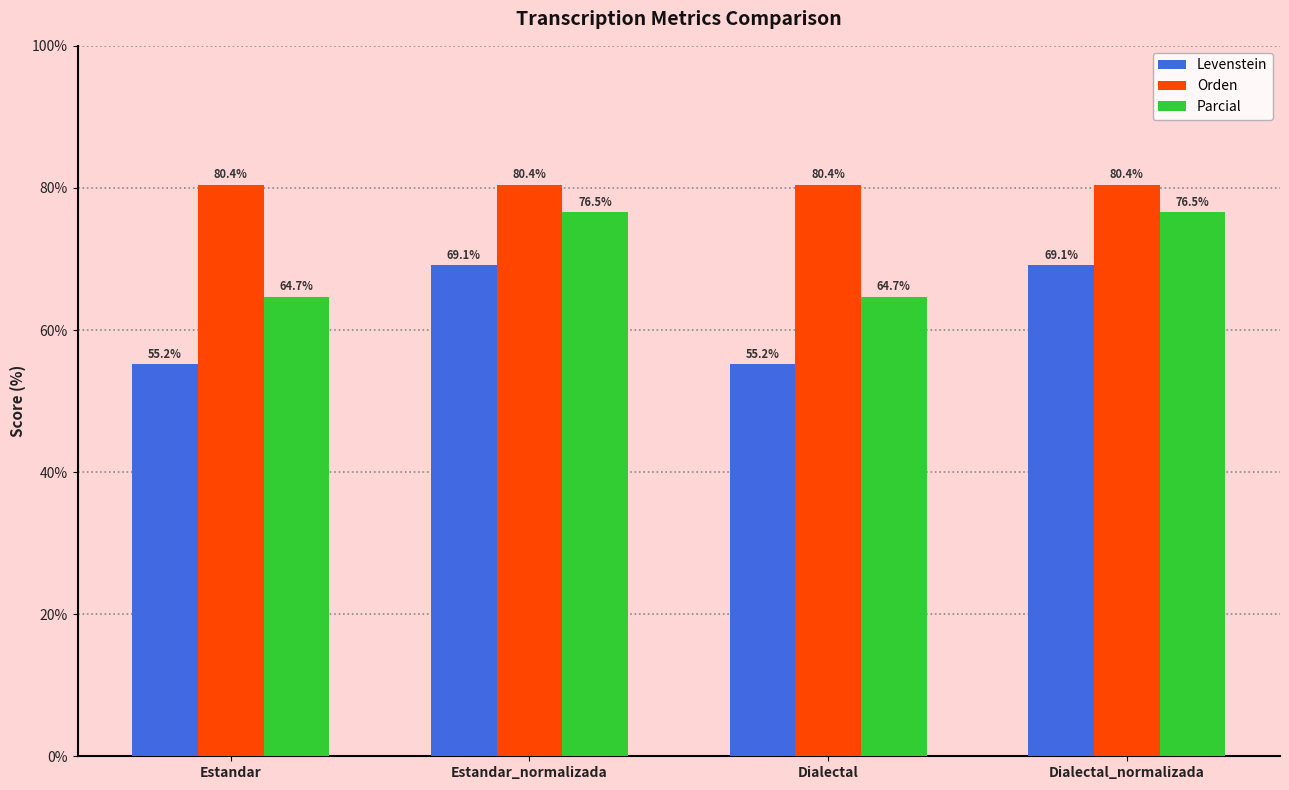

What position from the right is Dialectal?

2